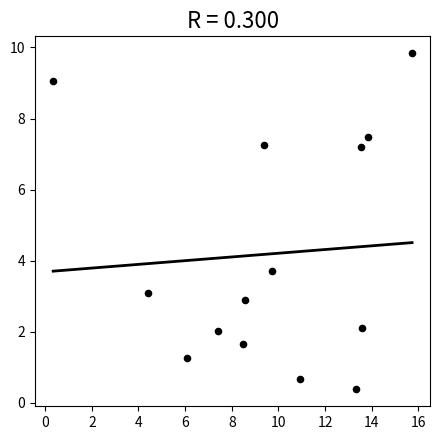

What is the range of Y values (max minus min)?

9.5